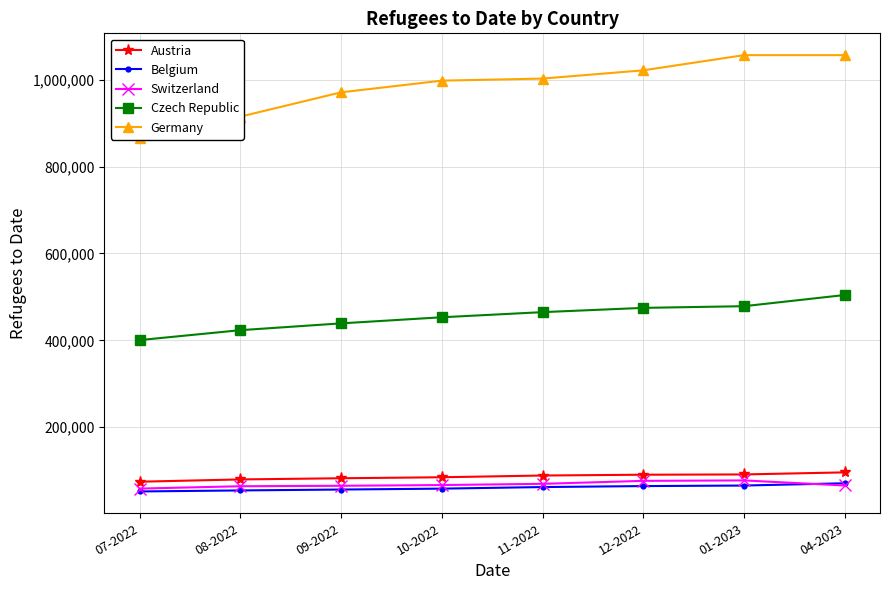

Which series changed the most between 12-2022 and 01-2023?

Germany